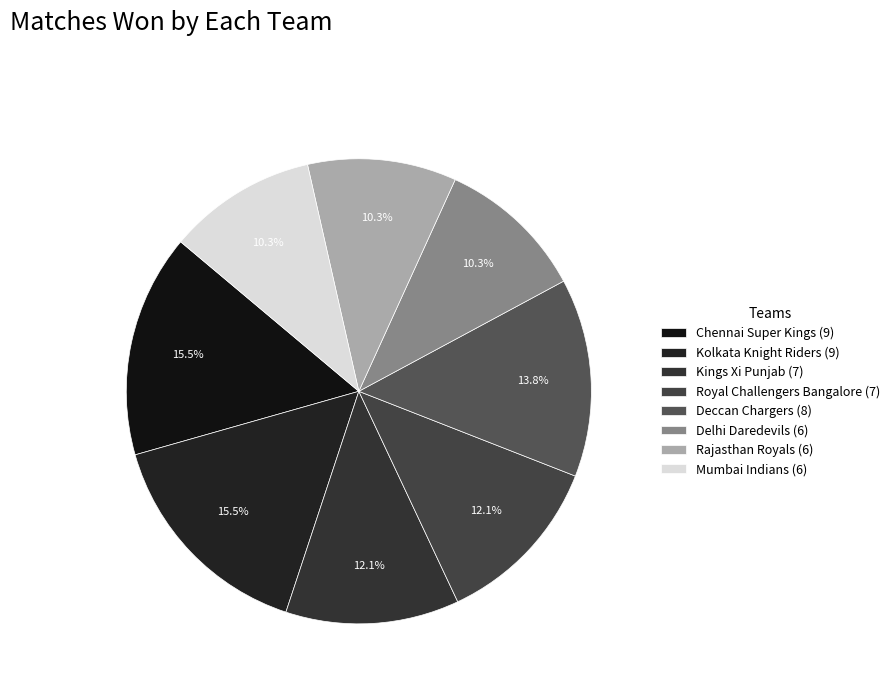

Which has a higher value, Royal Challengers Bangalore or Delhi Daredevils?

Royal Challengers Bangalore